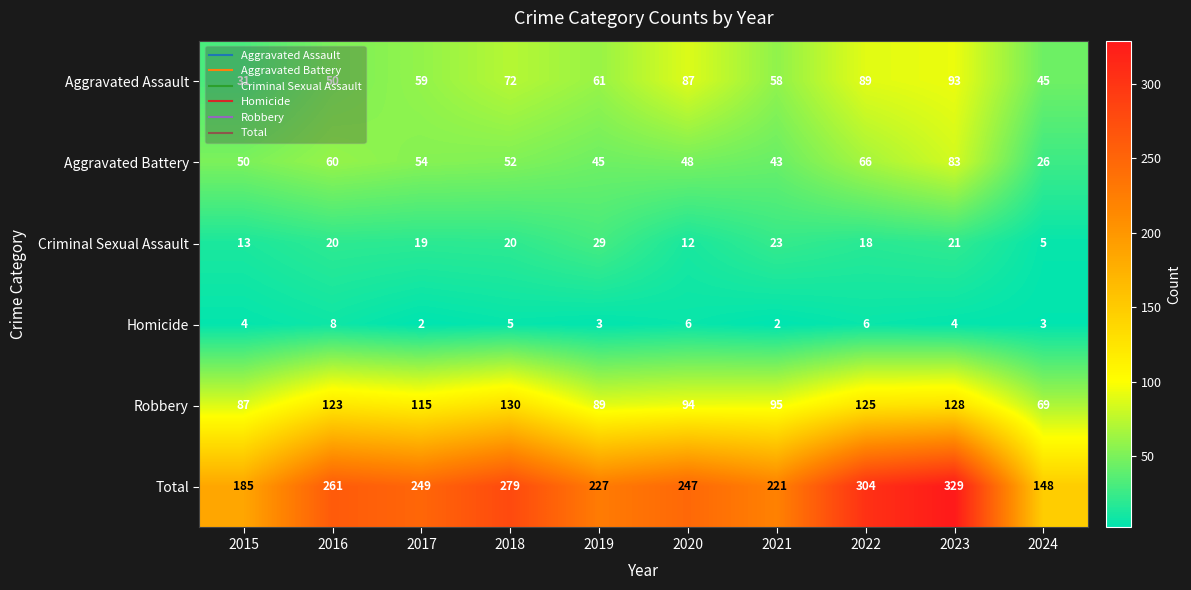

Rank the series by their maximum value, from lowest to highest.

Homicide, Criminal Sexual Assault, Aggravated Battery, Aggravated Assault, Robbery, Total